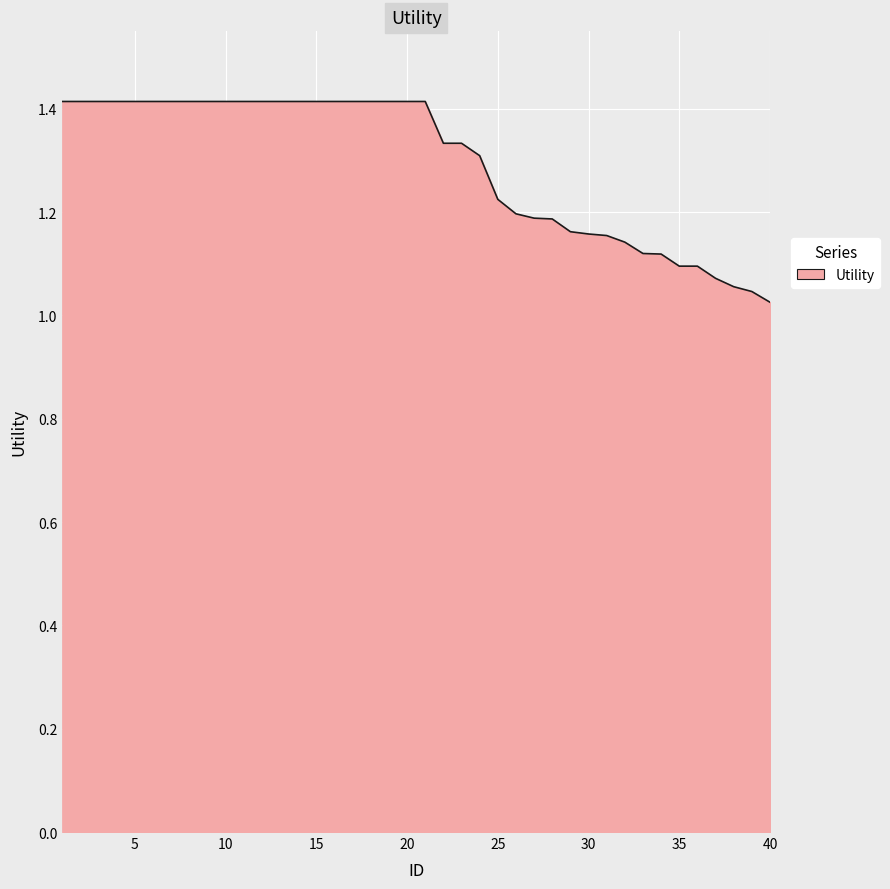

What is the greatest value displayed?

1.4